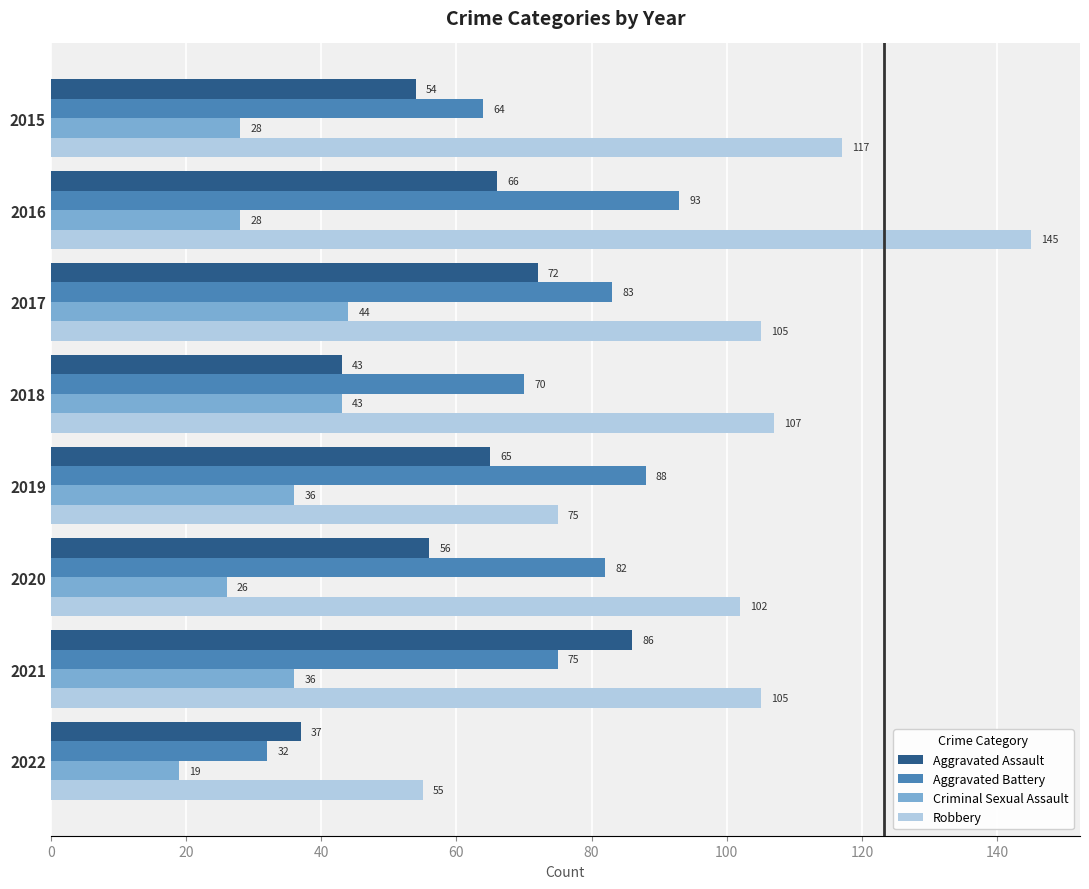

What is the total value across all series at 2021?

302